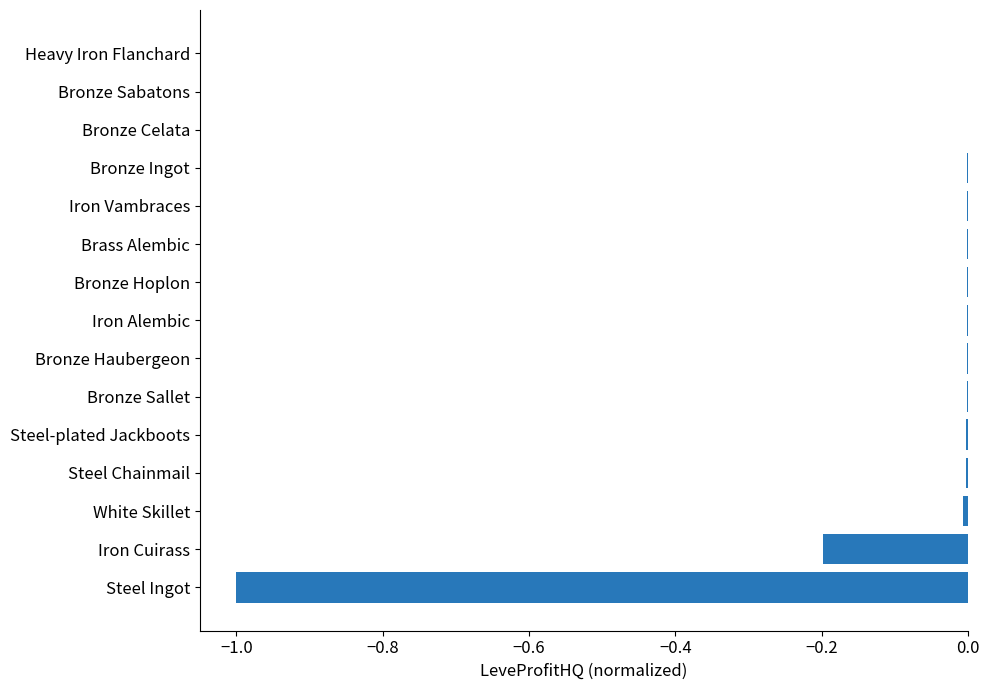

Are the bars horizontal?

Yes